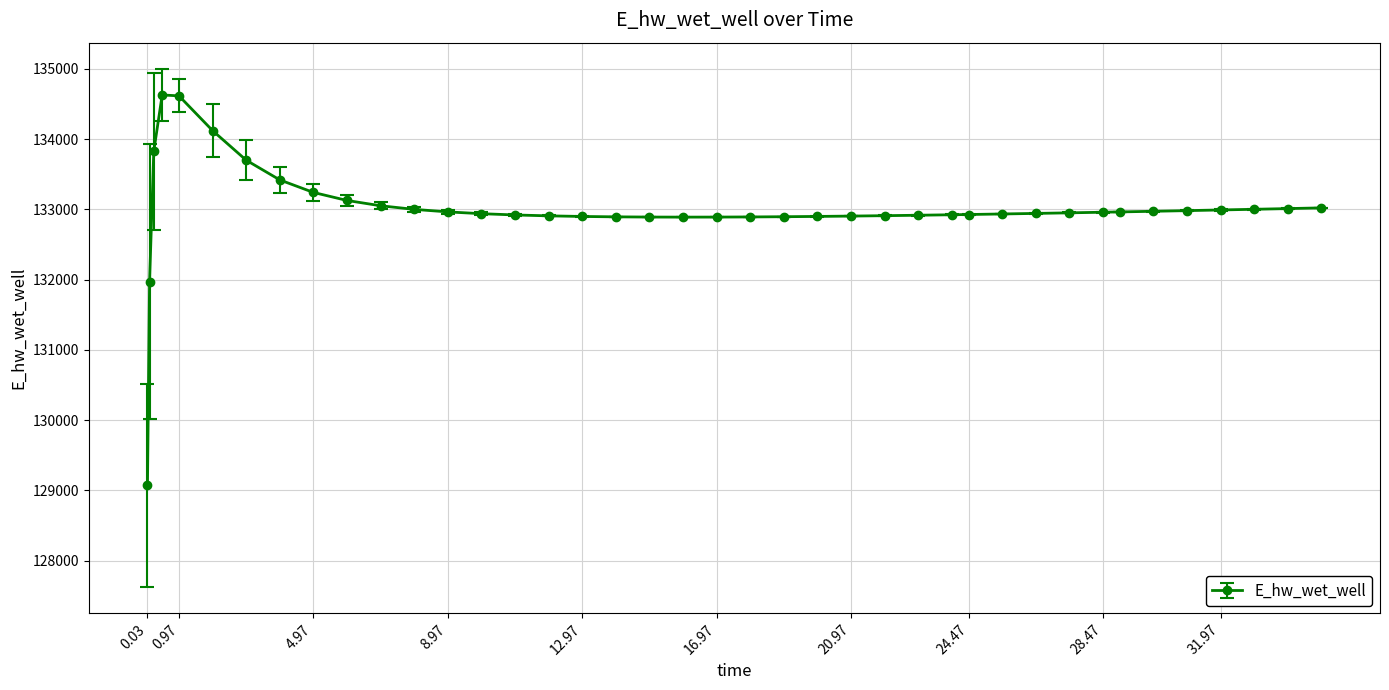

What is the maximum value shown in the chart?

134628.0